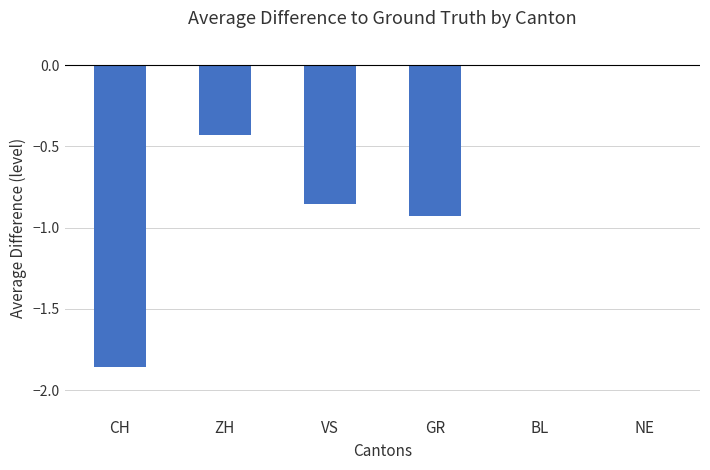

Which has a higher value, GR or ZH?

ZH